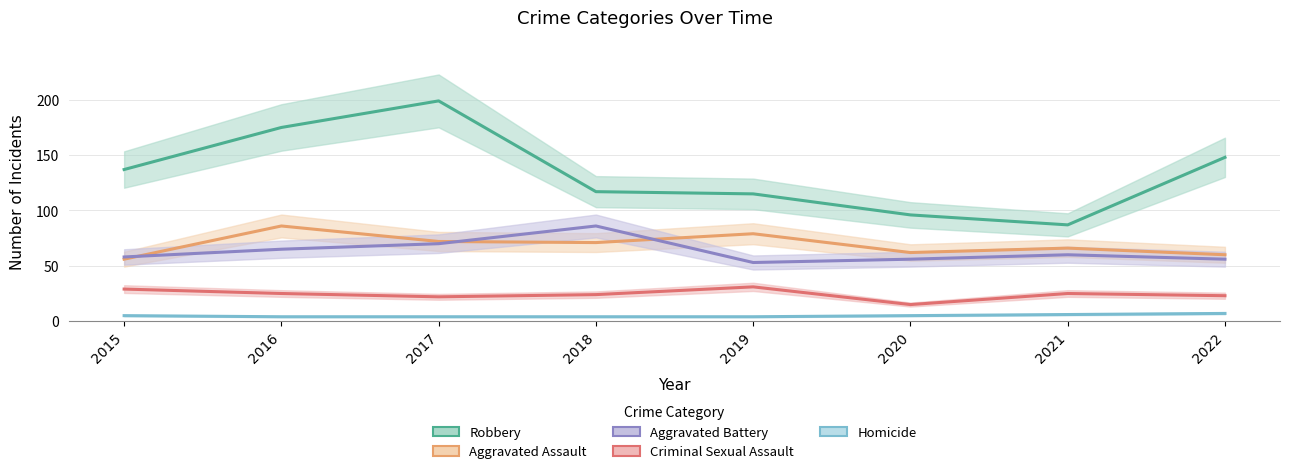

Where is the first local maximum for Robbery?

2017